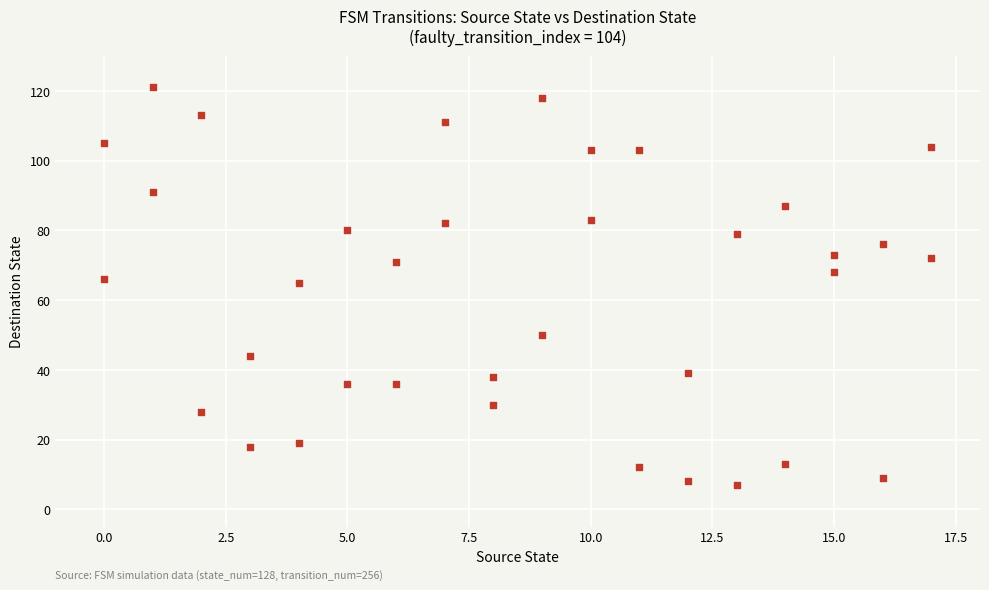

How many points are shown in the scatter plot?

36